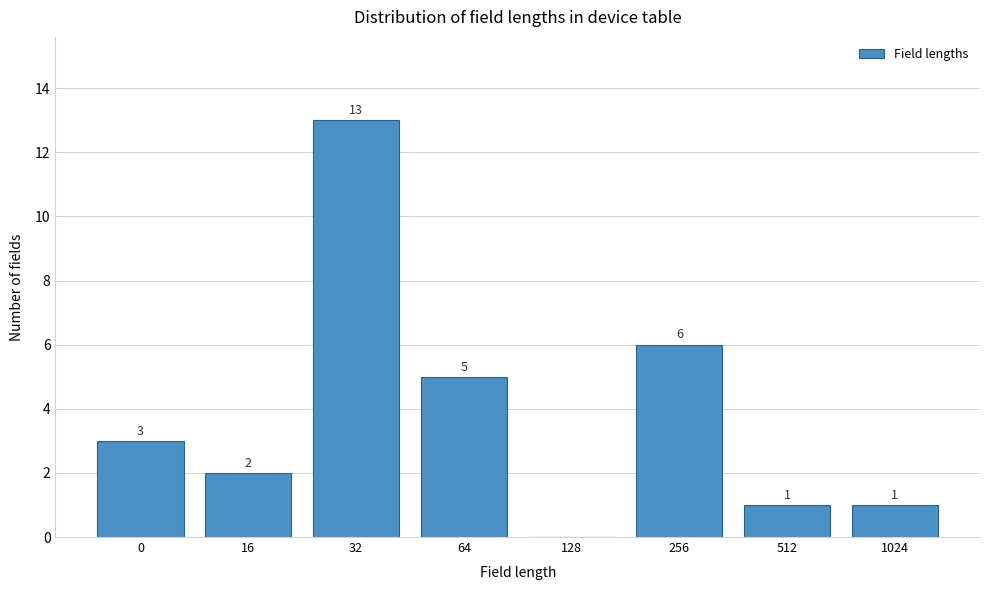

Reading left to right, transcribe all the data shown in this chart.

0=3	16=2	32=13	64=5	128=0	256=6	512=1	1024=1